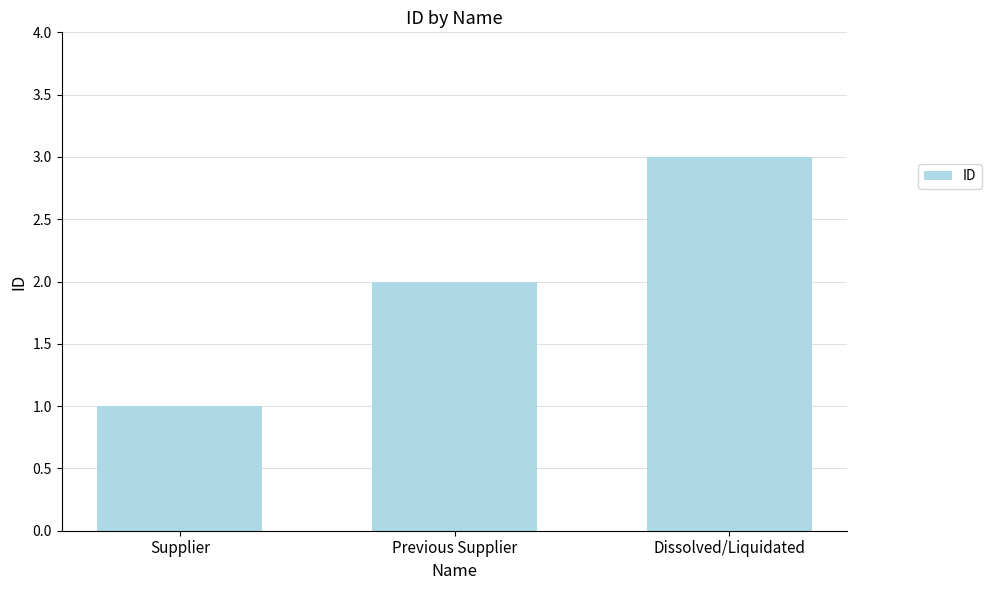

How many categories are shown in the chart?

3